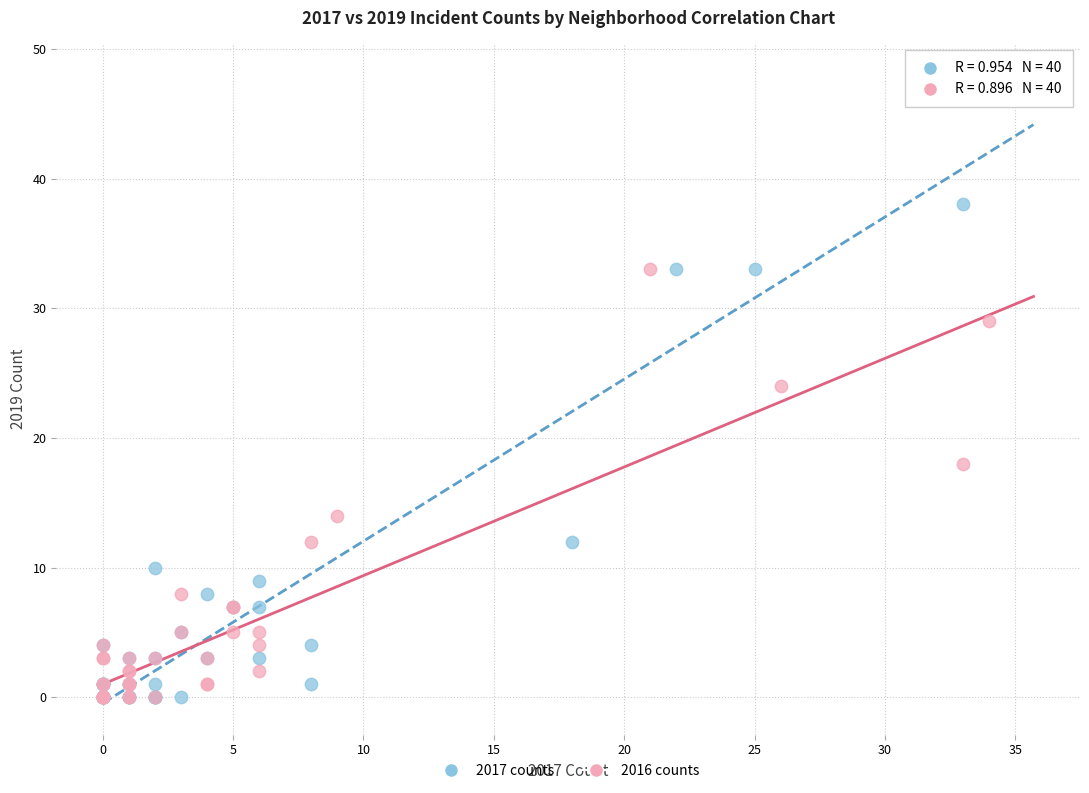

Which series has the largest Y range (max minus min)?

2017 counts